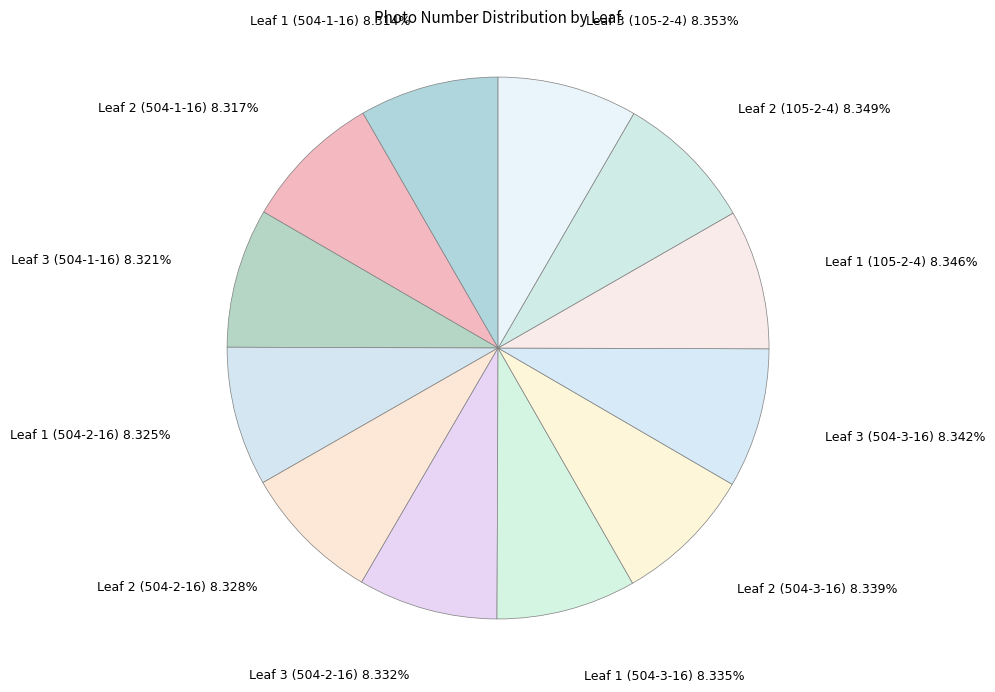

What is the ratio of the value at Leaf 1 (105-2-4) to the value at Leaf 1 (504-3-16)?

1.0